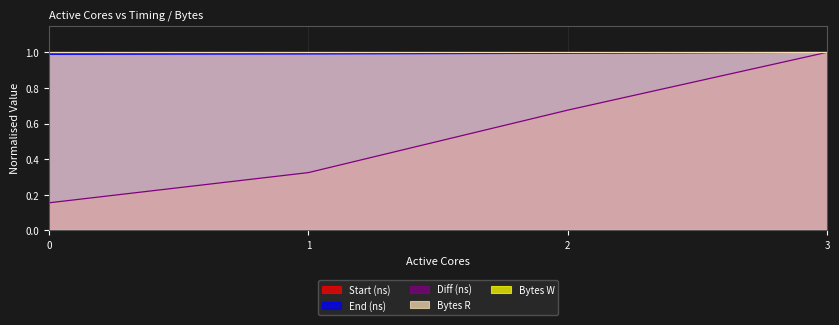

How many lines are shown in the chart?

5